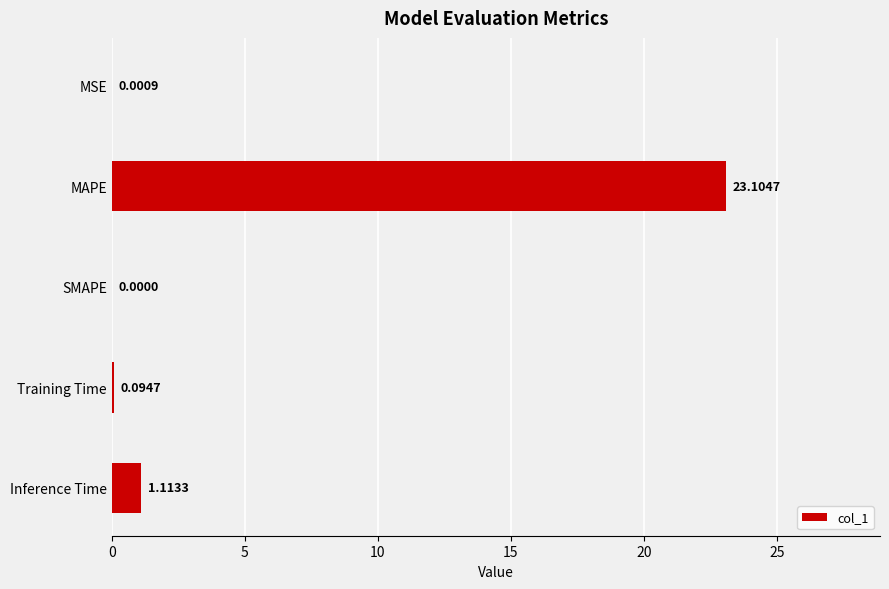

Which label corresponds to the largest value in the chart?

MAPE